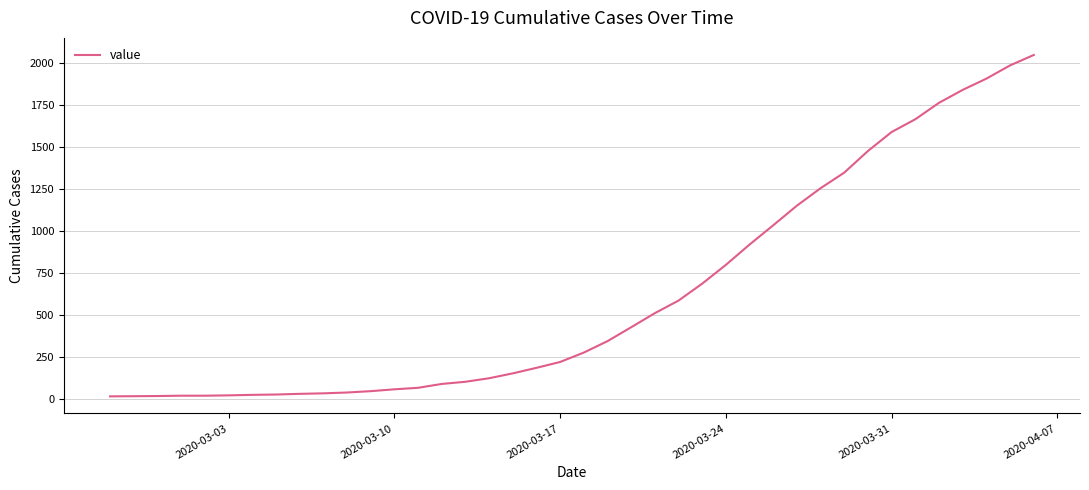

What is the difference between the second highest and second lowest values?

1972